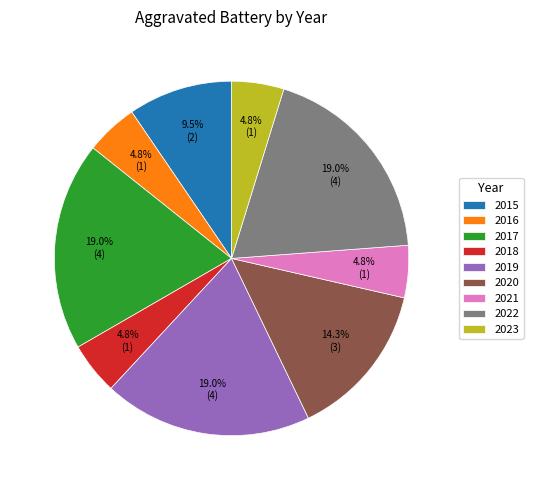

Does 2019 represent more than half of the total?

No